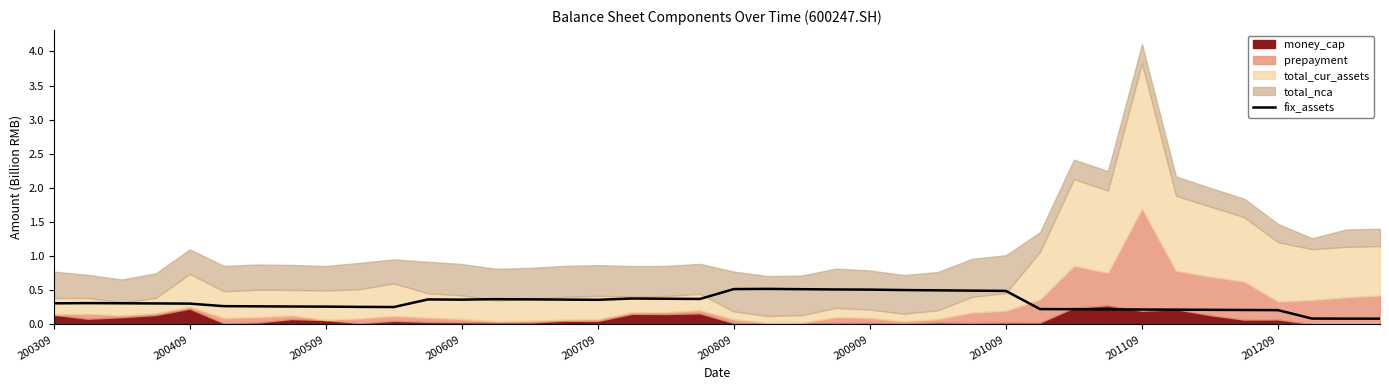

Is it true that fix_assets equals 0.2 at 201109?

True